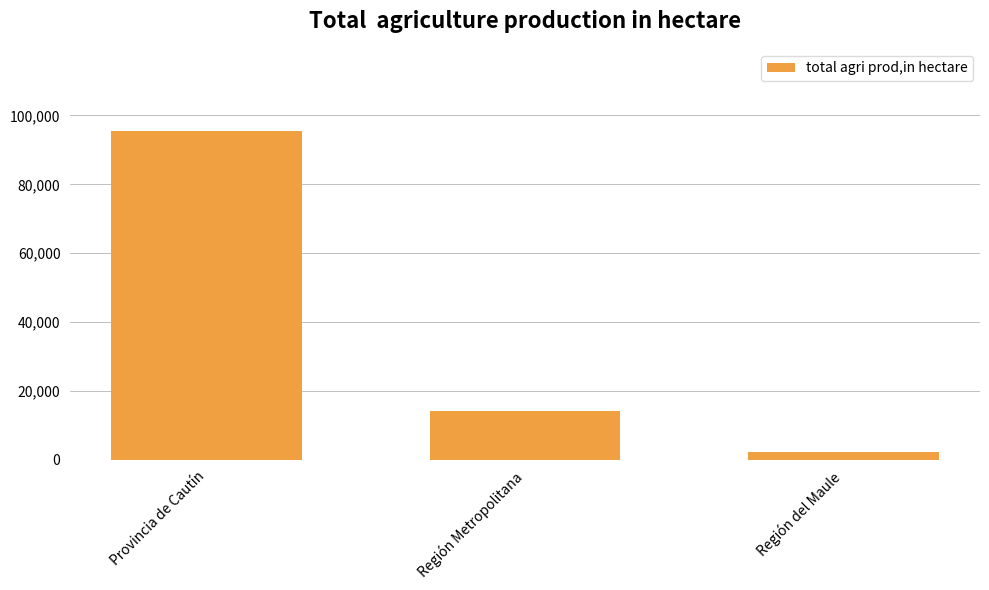

Does the chart contain any negative values?

No